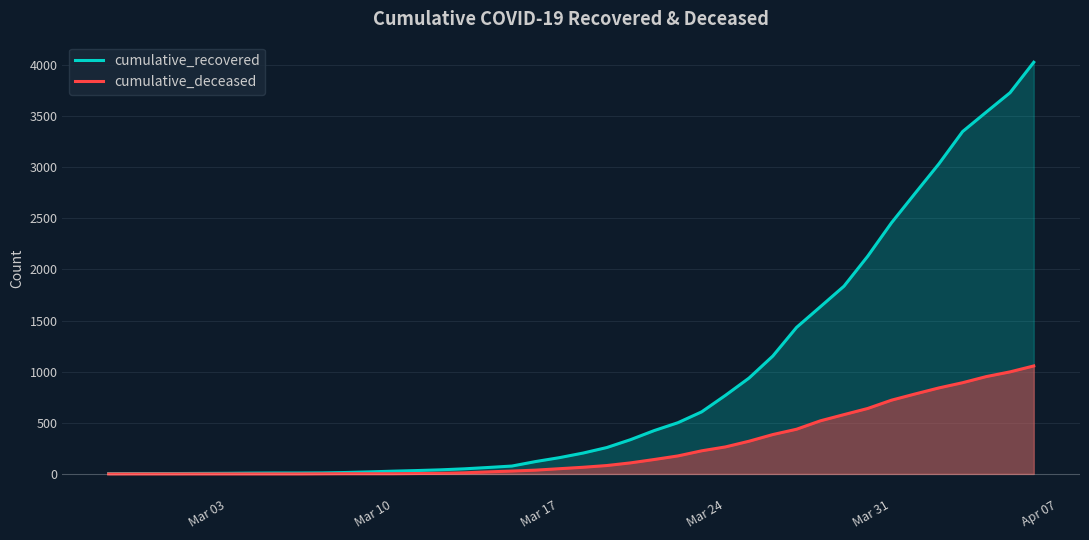

Rank the series by their maximum value, from lowest to highest.

cumulative_deceased, cumulative_recovered